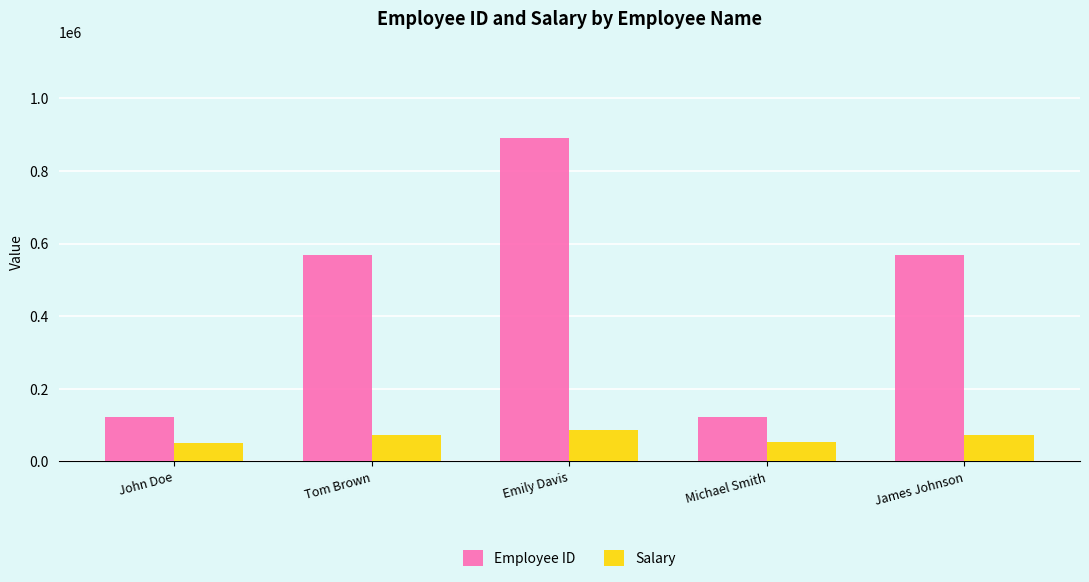

Which category has the highest value in the Employee ID series?

Emily Davis